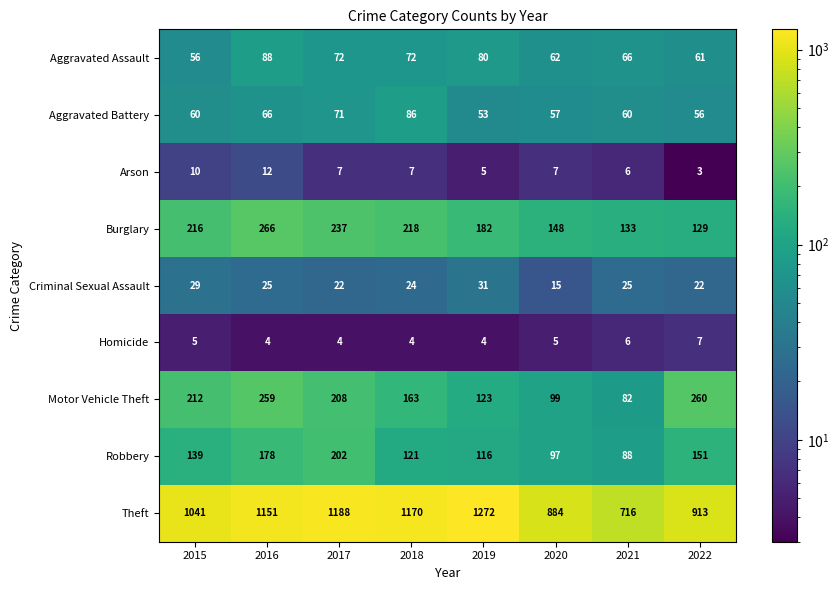

At which label does Motor Vehicle Theft reach its peak?

2022